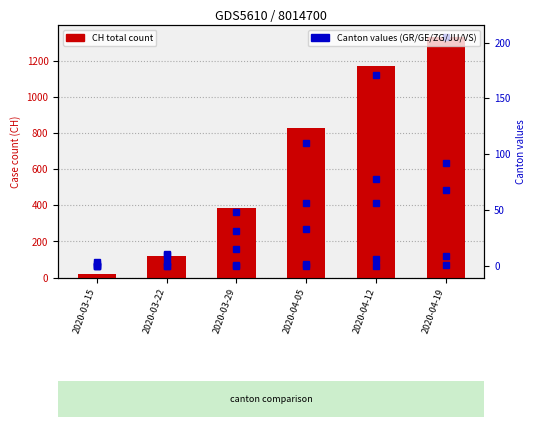

What is the sum of all GE values?

548